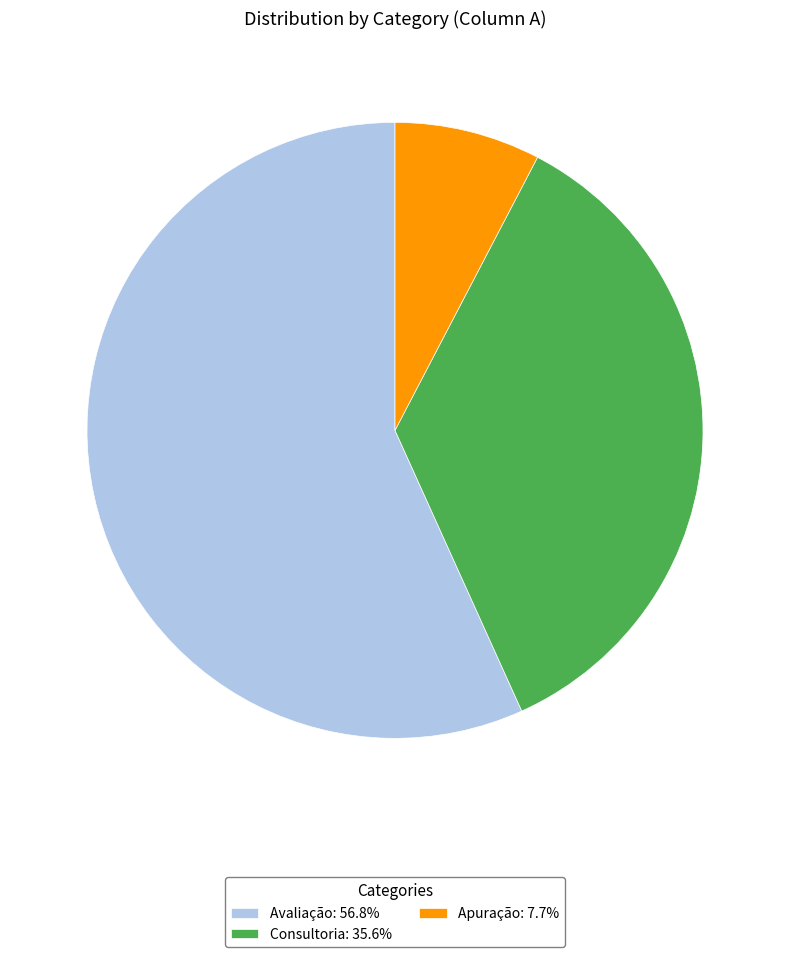

Is there a majority slice in this chart?

Yes